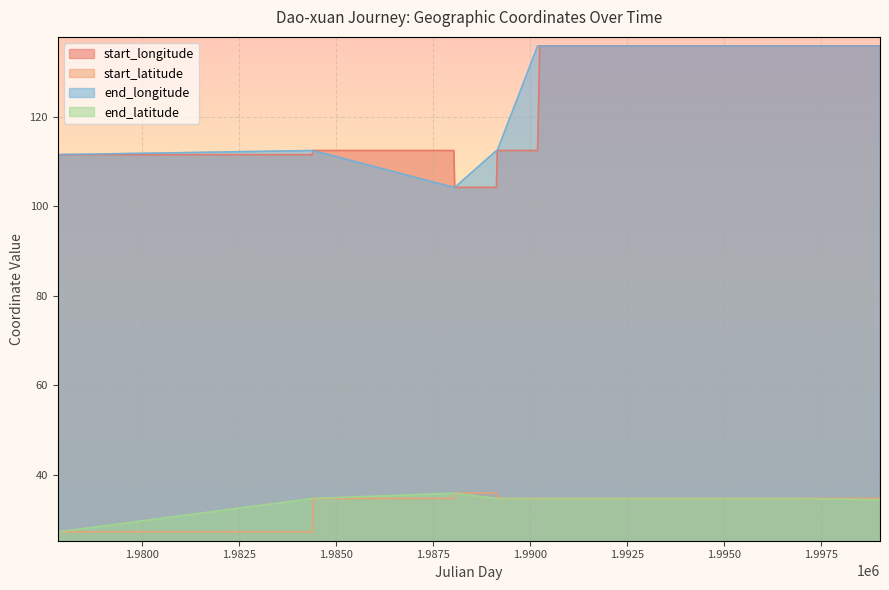

True or false: end_latitude and end_longitude intersect in this chart.

False